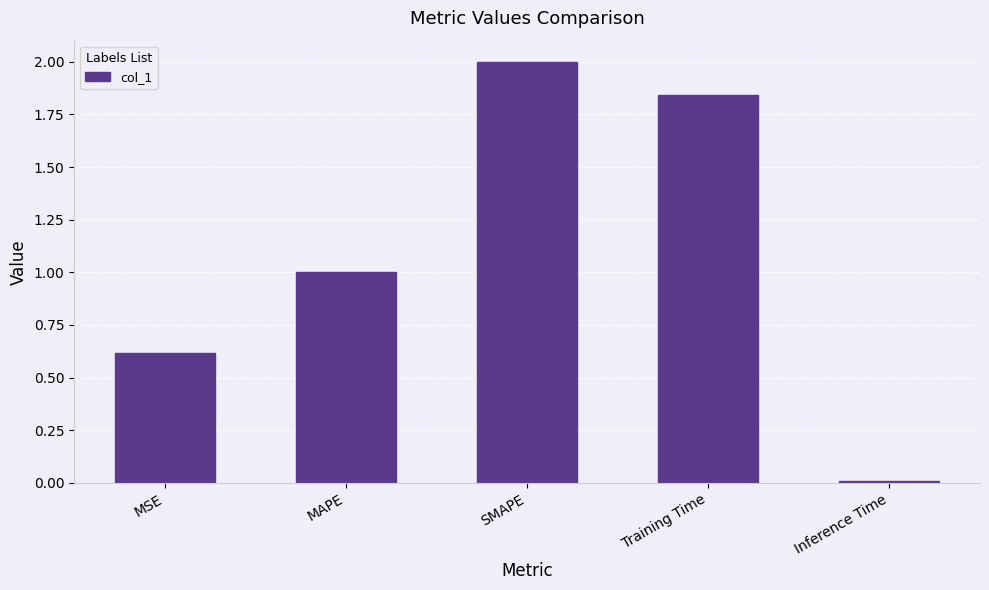

What is the label of the 3rd bar from the left?

SMAPE